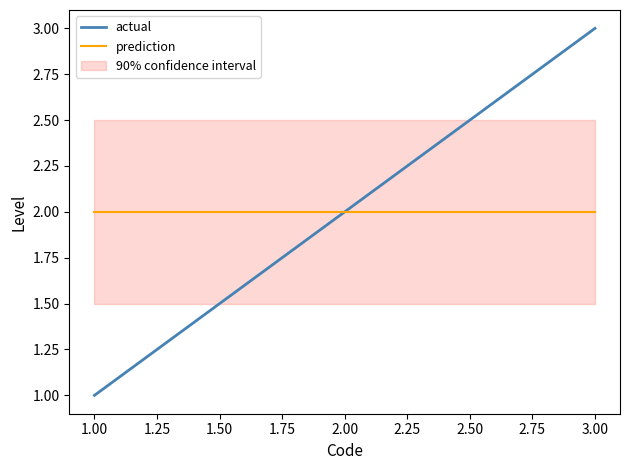

Reading right to left, list all the values displayed in this chart.

actual: 3	2	1
prediction: 2	2	2